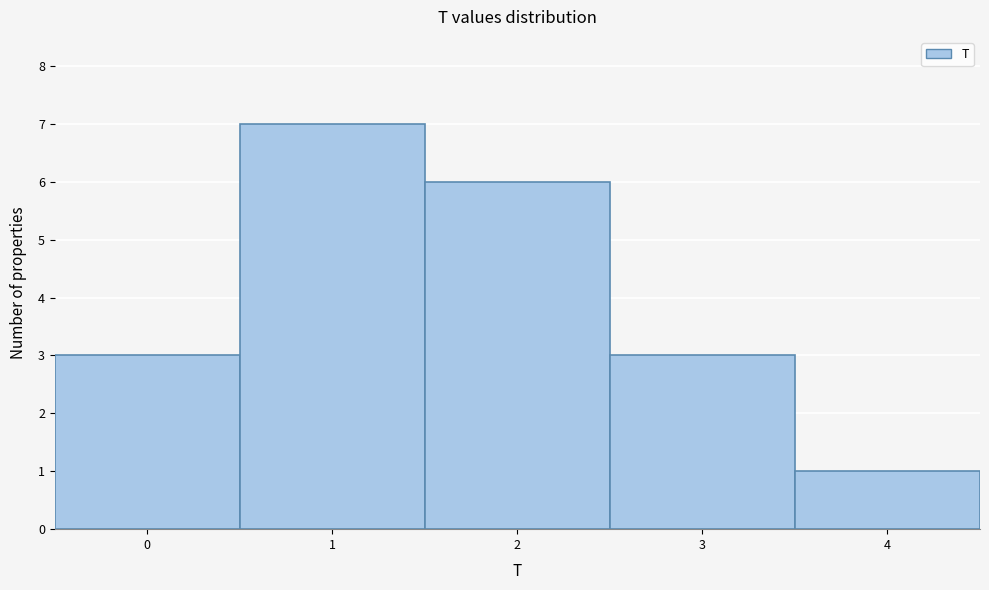

Reading left to right, list every bar in this chart as the range it spans on the x-axis followed by its height. The values are not printed on the chart, so give them approximately, as read against the axis.

-0.5 to 0.5: 3
0.5 to 1.5: 7
1.5 to 2.5: 6
2.5 to 3.5: 3
3.5 to 4.5: 1